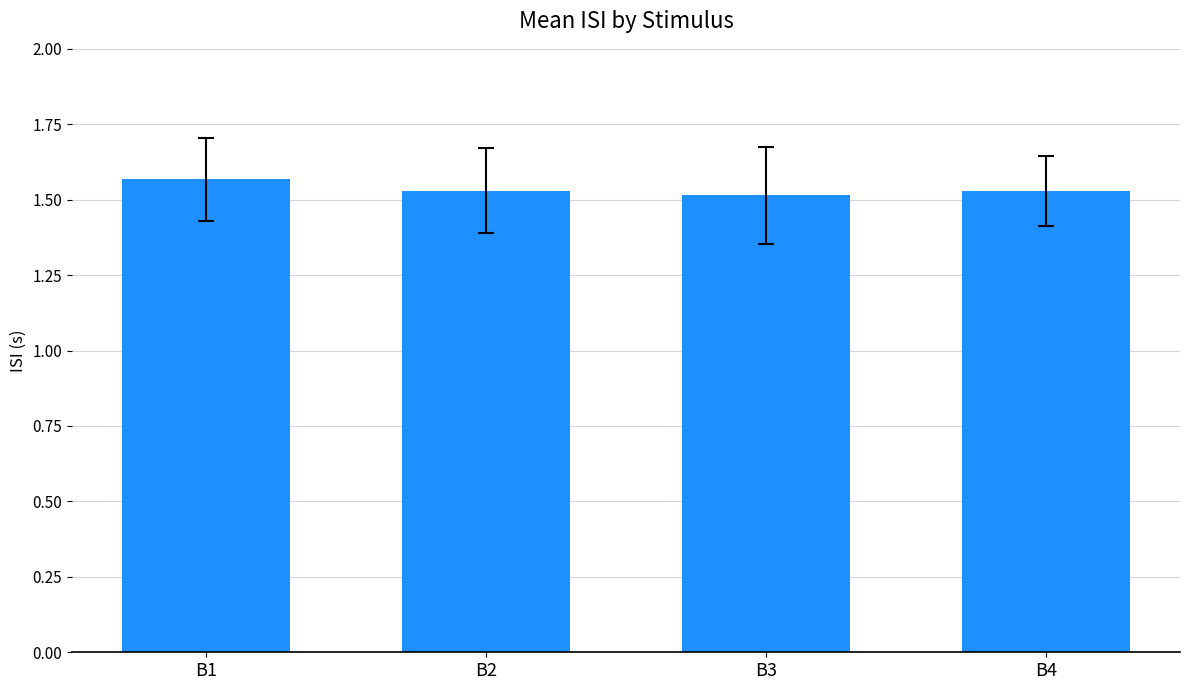

What is the ratio of the value at B3 to the value at B4?

1.0